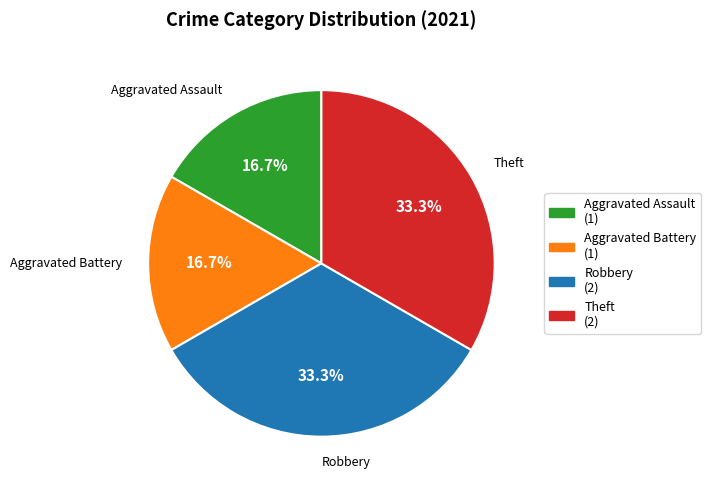

Count the number of slices in the pie.

4